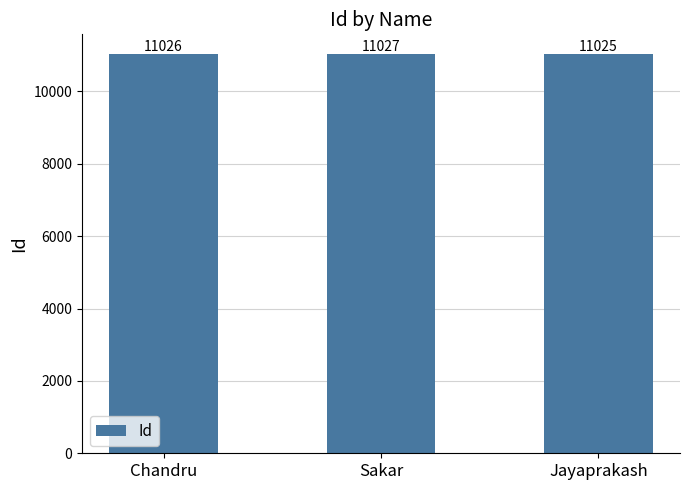

Which label corresponds to the smallest value in the chart?

Jayaprakash